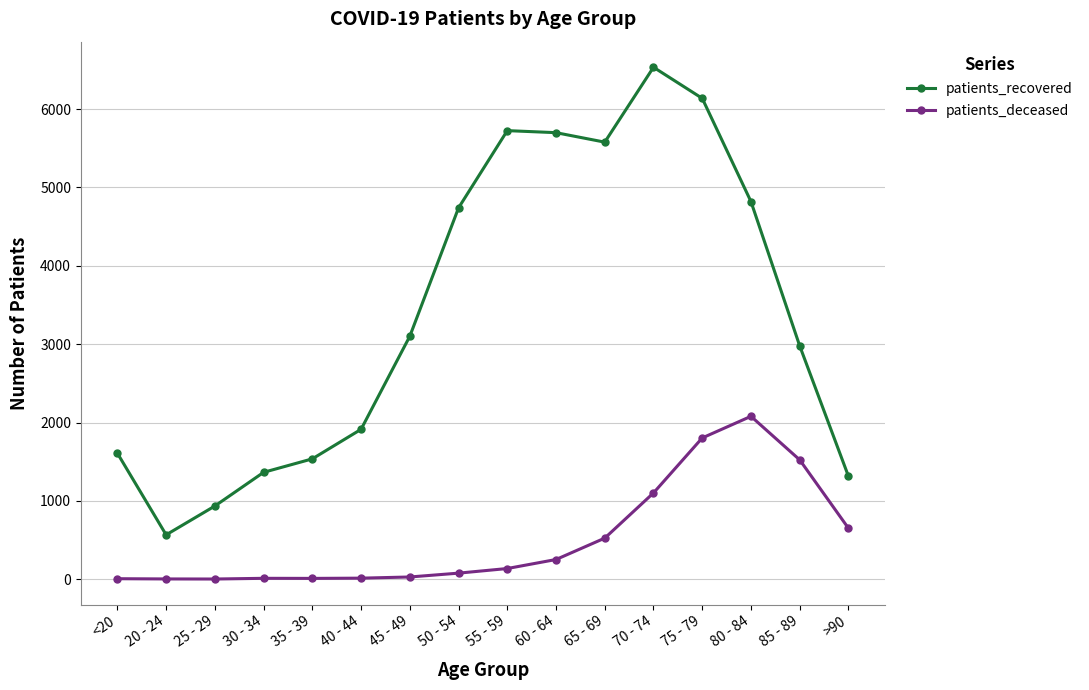

At how many categories does at least one series exceed 5416?

5